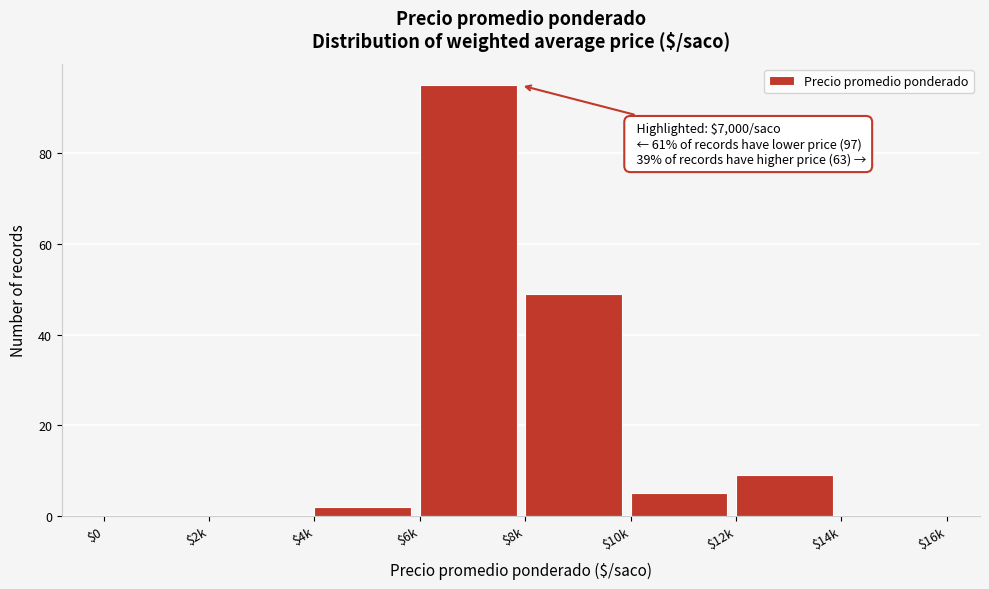

The value at $4k is 2. True or false?

True